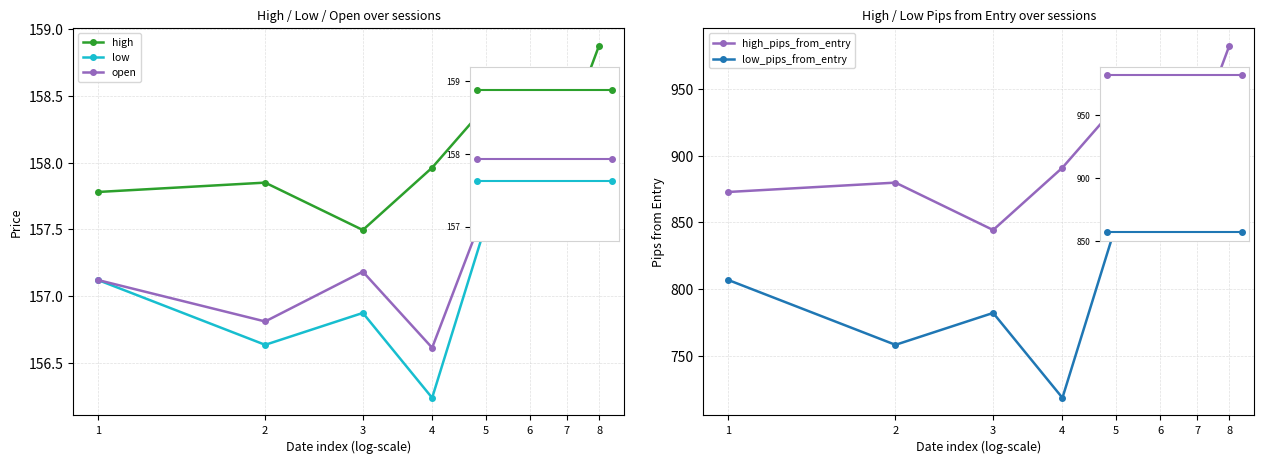

What is the sum of all high_pips_from_entry values?

7274.9